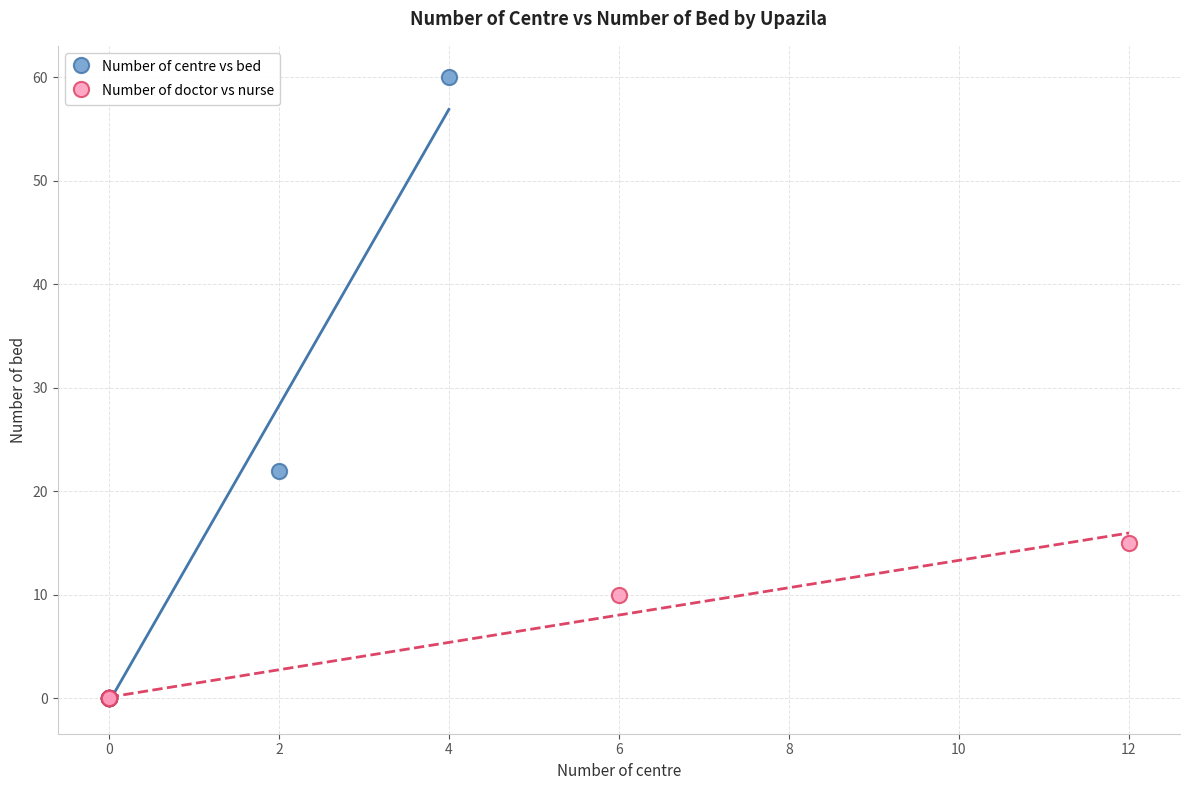

What are all the series names shown in the legend?

Number of centre vs bed, Number of doctor vs nurse